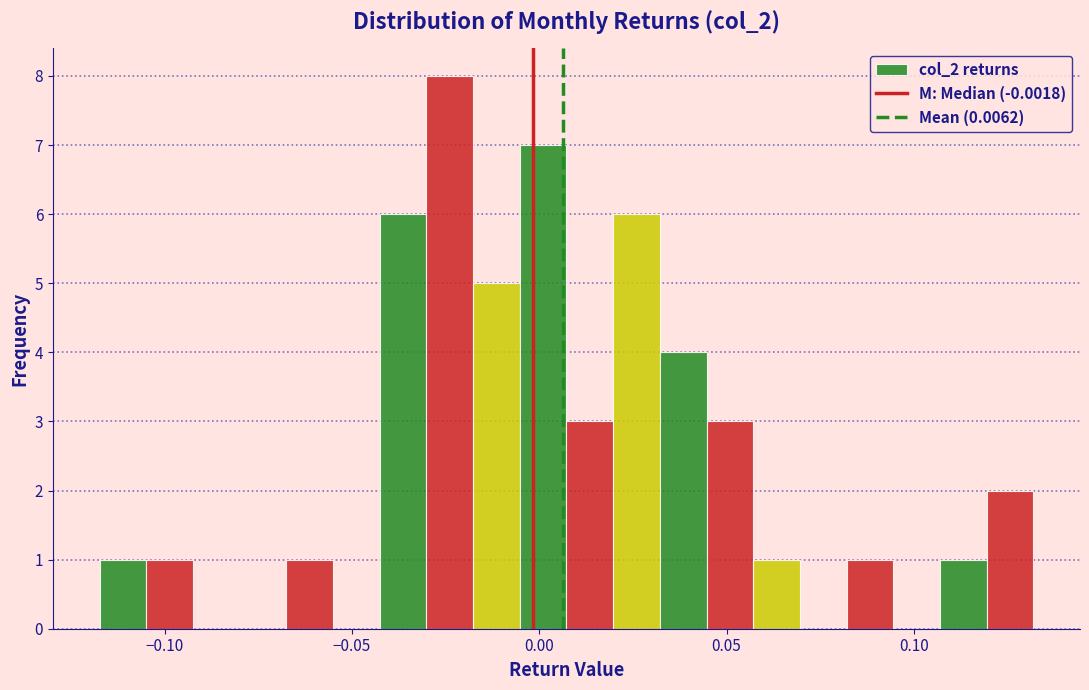

Around what value on the x-axis is the tallest bar? Give the approximate position of its centre, as read against the axis.

-0.025